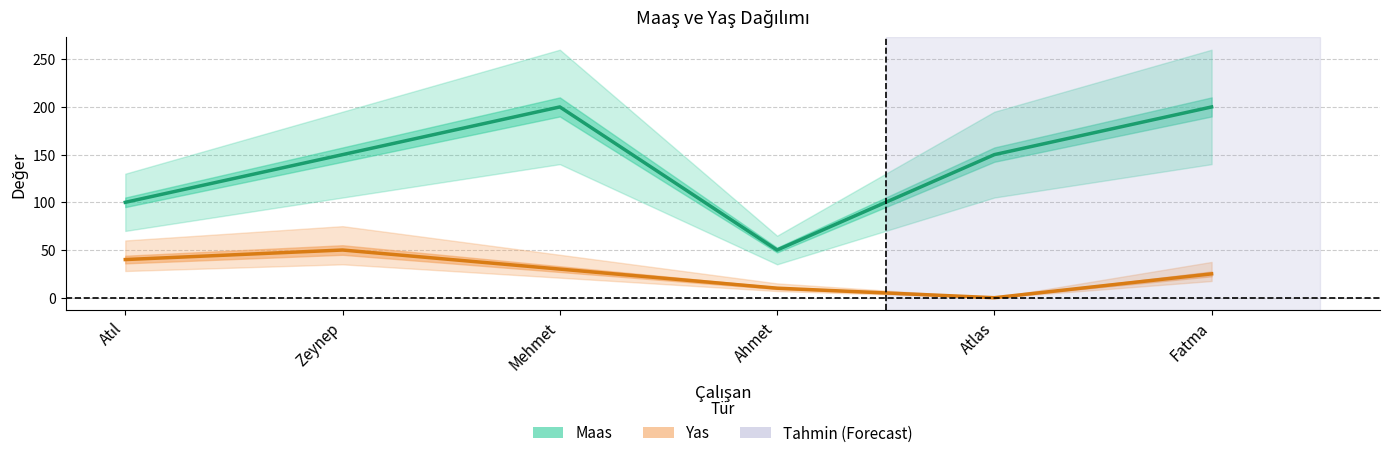

In Maas, how many points are higher than both neighbors (excluding endpoints)?

1